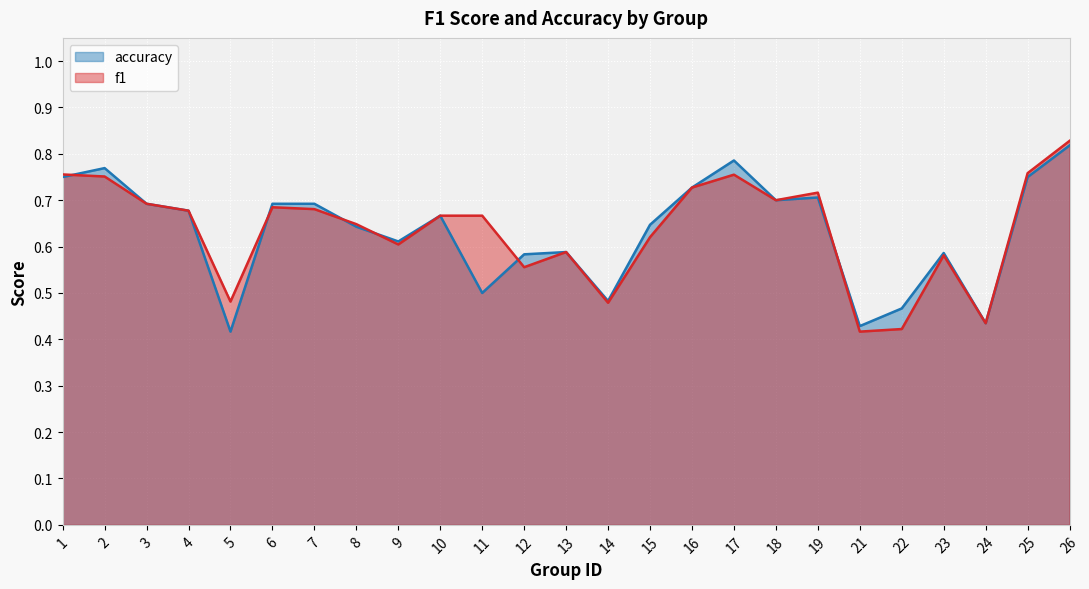

True or false: accuracy and f1 cross at least once.

True